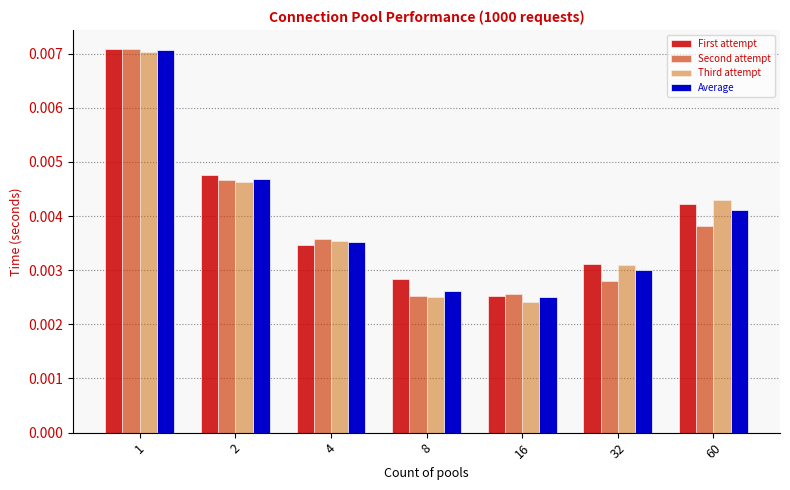

How many bars are there in each group?

4